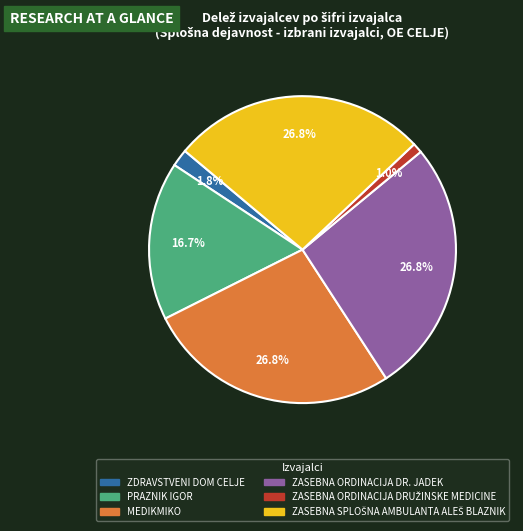

What portion of the pie excludes PRAZNIK IGOR?

83.3%